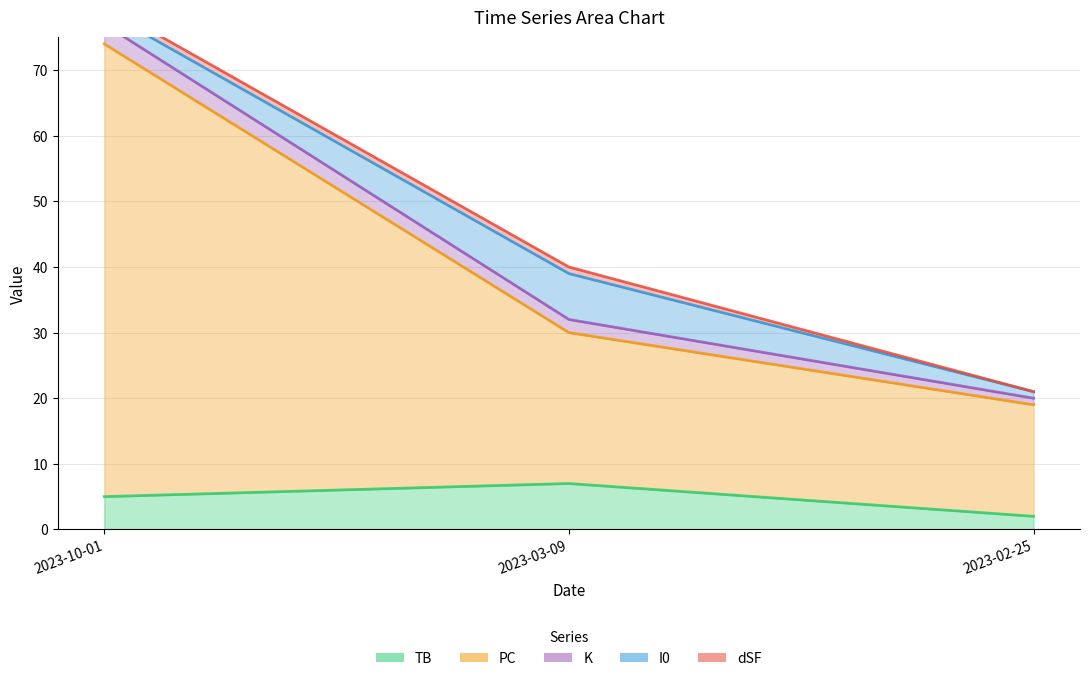

List the labels in order of I0 value, smallest first.

2023-02-25, 2023-10-01, 2023-03-09